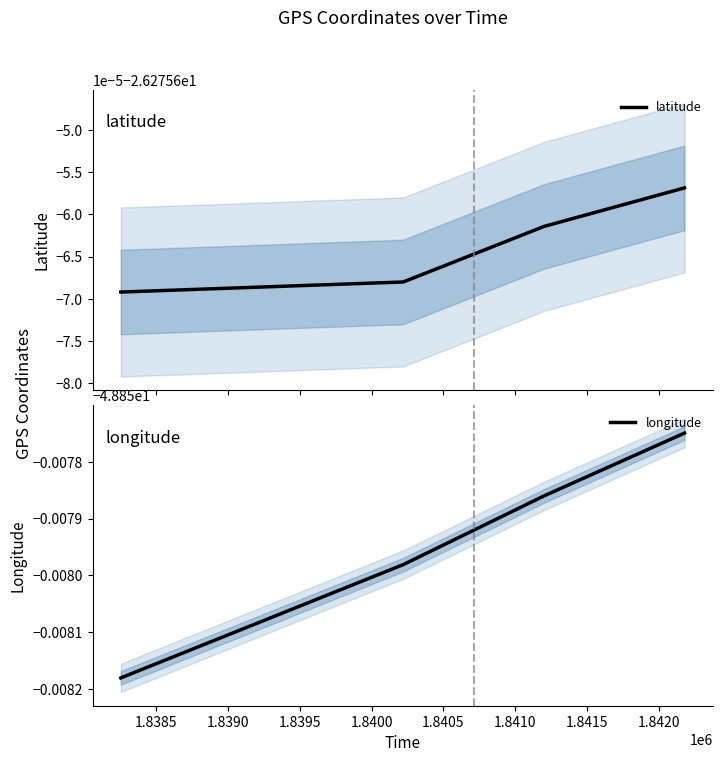

True or false: longitude and latitude intersect in this chart.

False